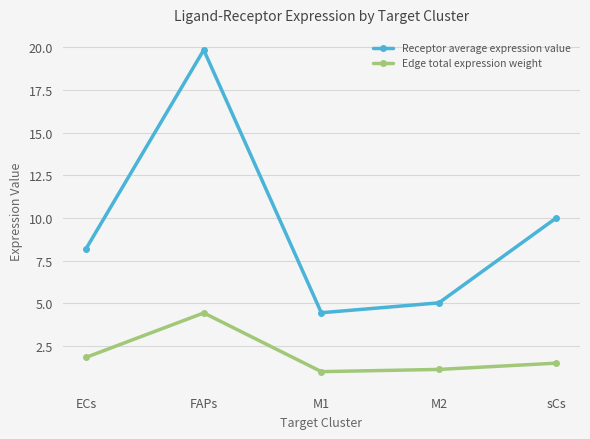

List the series in order of their overall mean, lowest first.

Edge total expression weight, Receptor average expression value